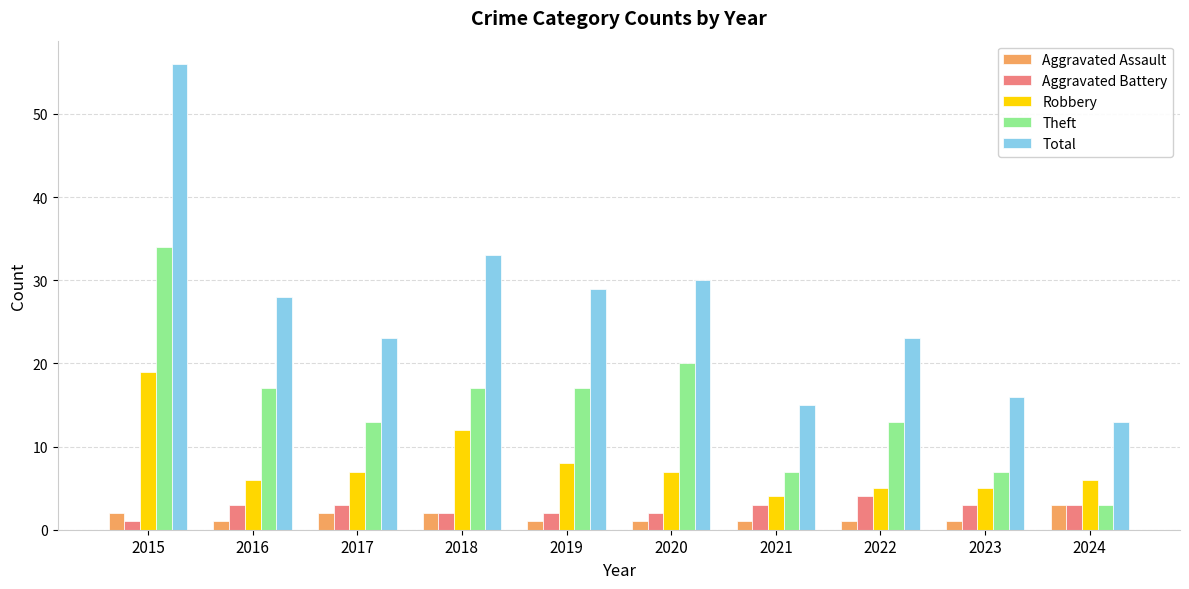

At 2023, list the series in order from largest to smallest.

Total, Theft, Robbery, Aggravated Battery, Aggravated Assault